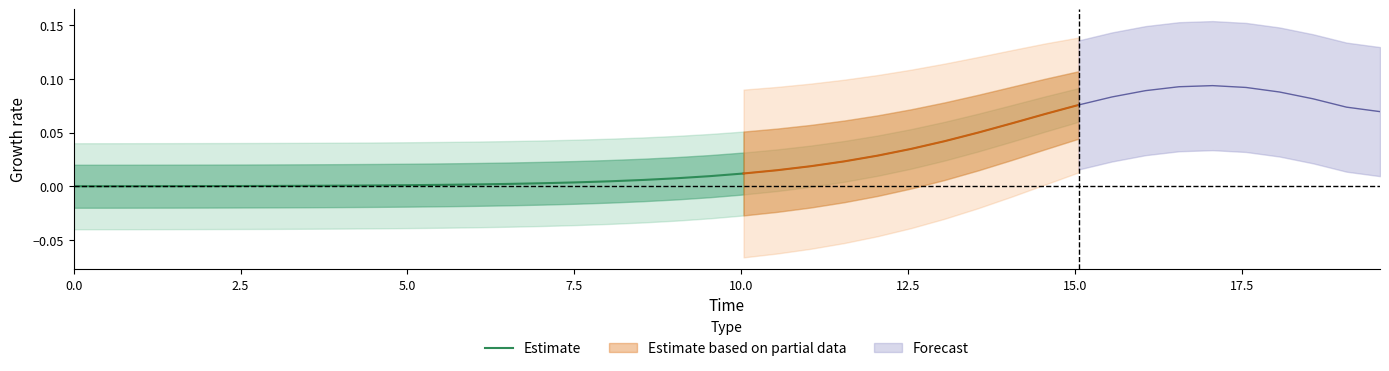

Is this an area chart (filled region under the line)?

No